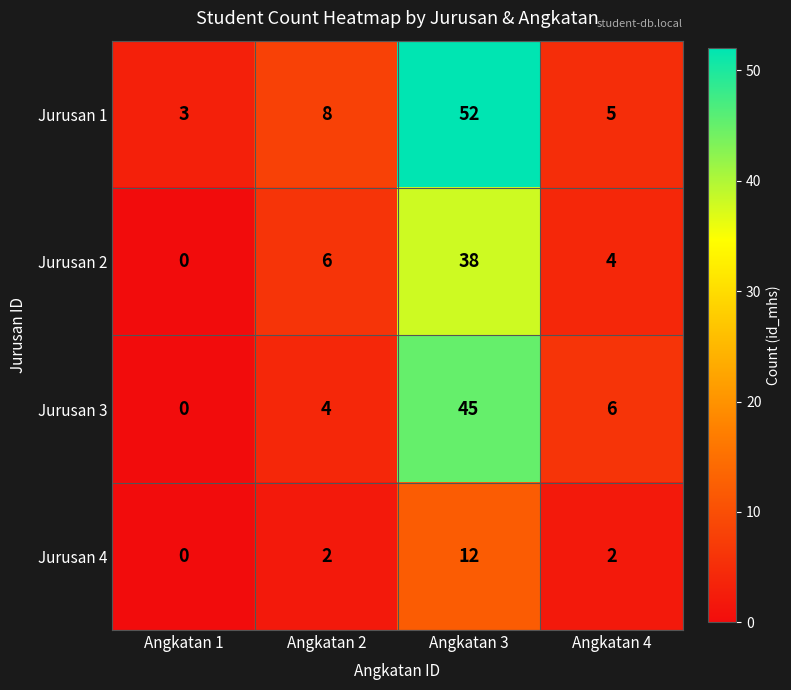

The Jurusan 1 series shows 34 at Angkatan 3. True or false?

False